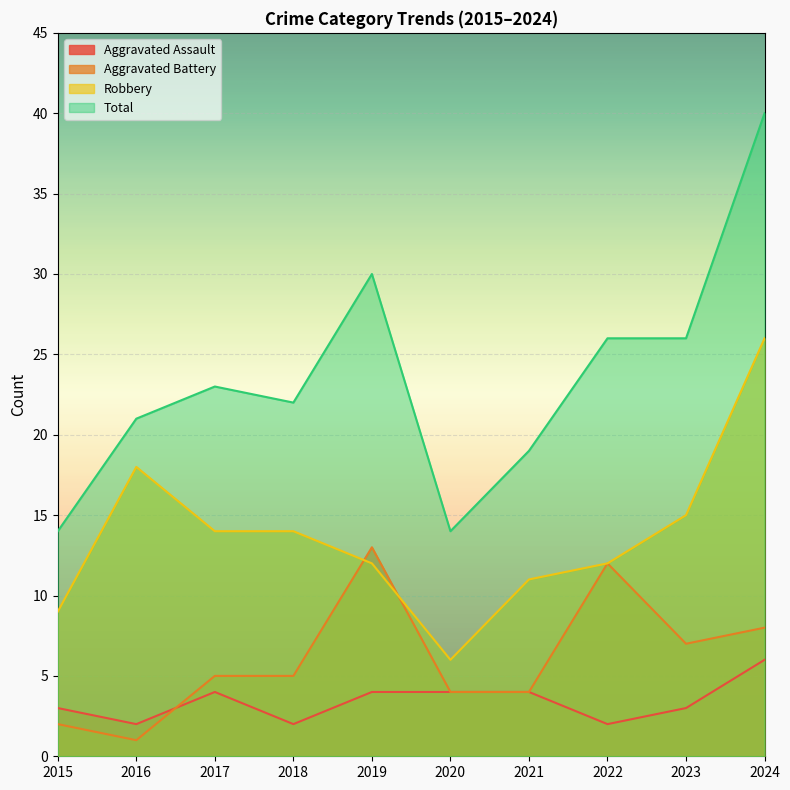

True or false: Robbery and Aggravated Assault cross at least once.

False